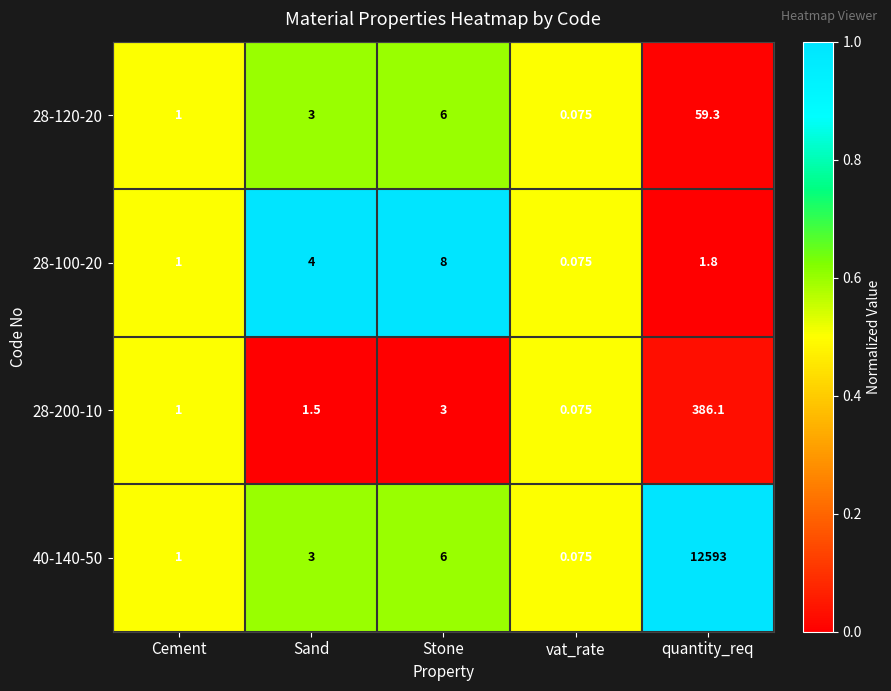

Between Sand and vat_rate, which series saw the biggest shift?

28-100-20